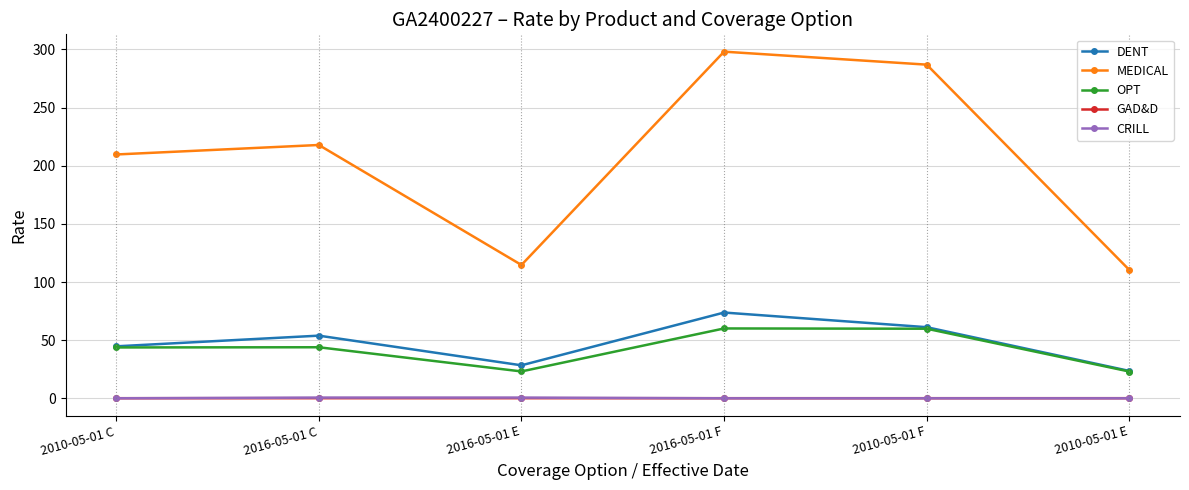

Which category has the highest value across all series?

2016-05-01 F